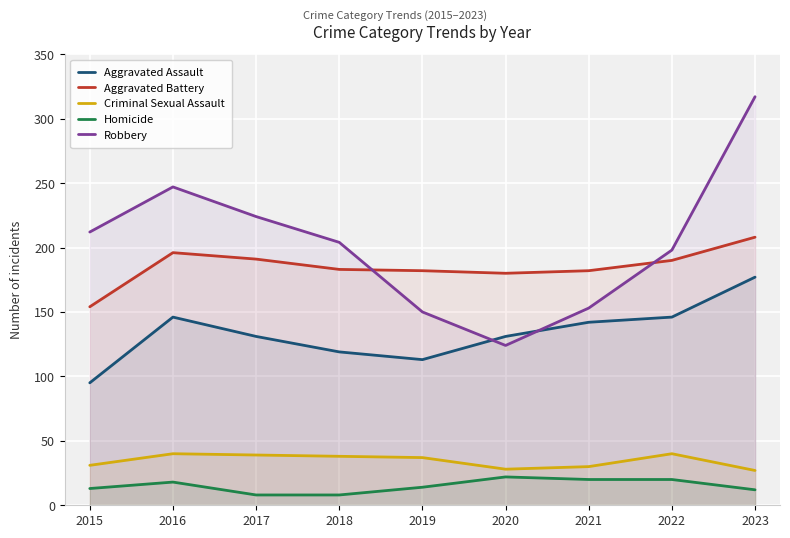

Where is the first local minimum for Aggravated Assault?

2019